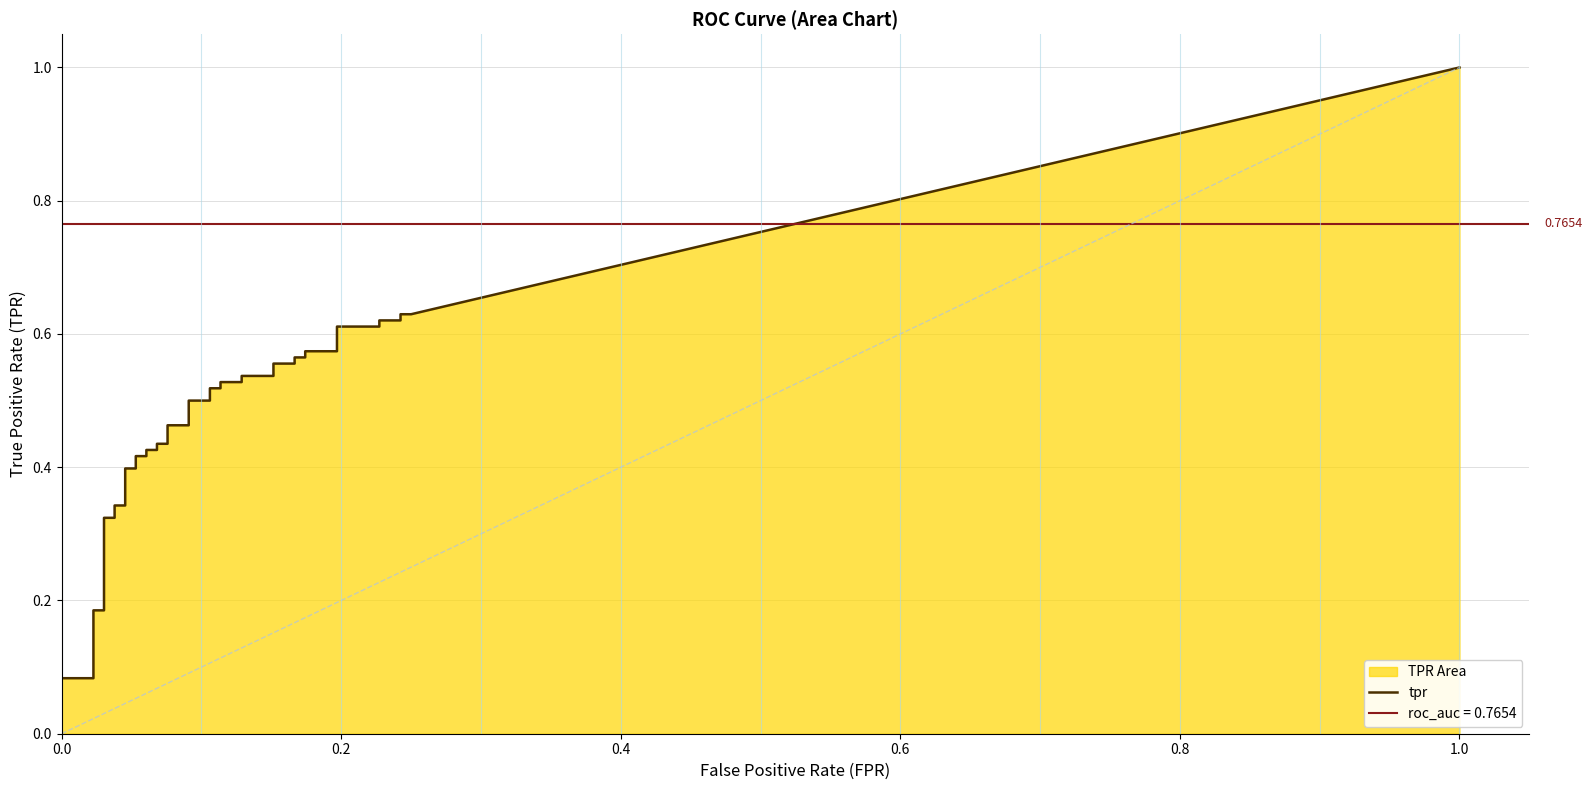

The value of fpr at 19 is 0.1. True or false?

True